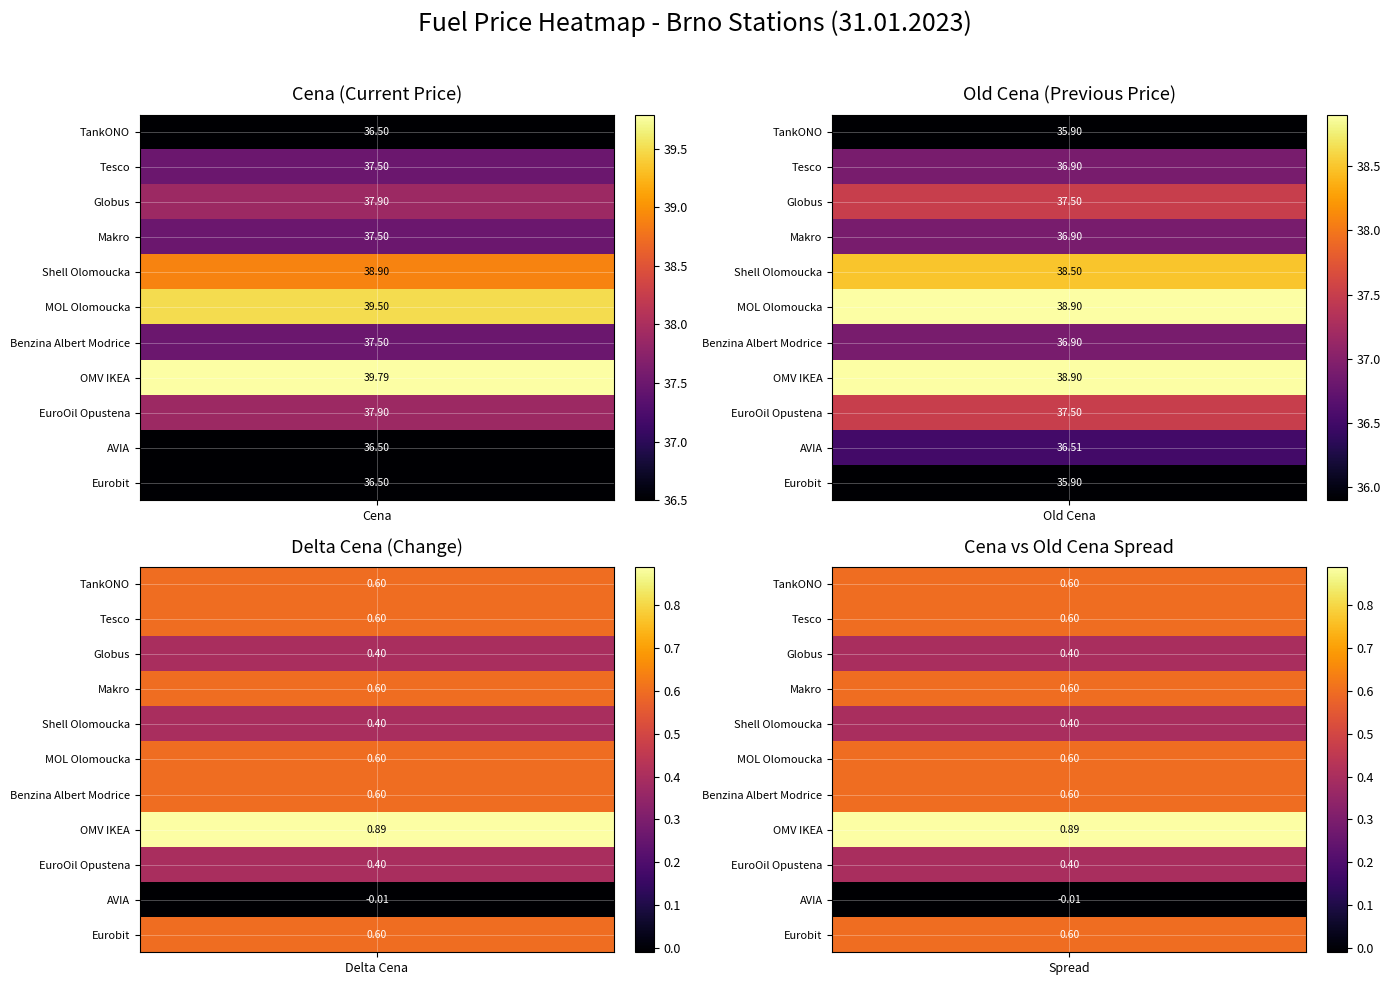

Which series has the largest total across all categories?

OMV IKEA